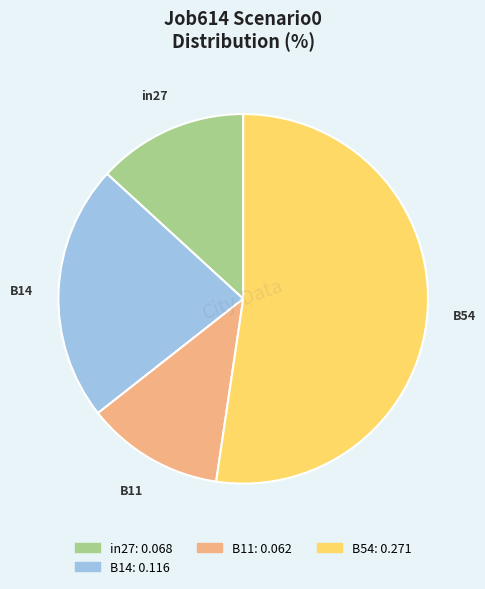

Is there any slice that represents more than half of the pie?

Yes